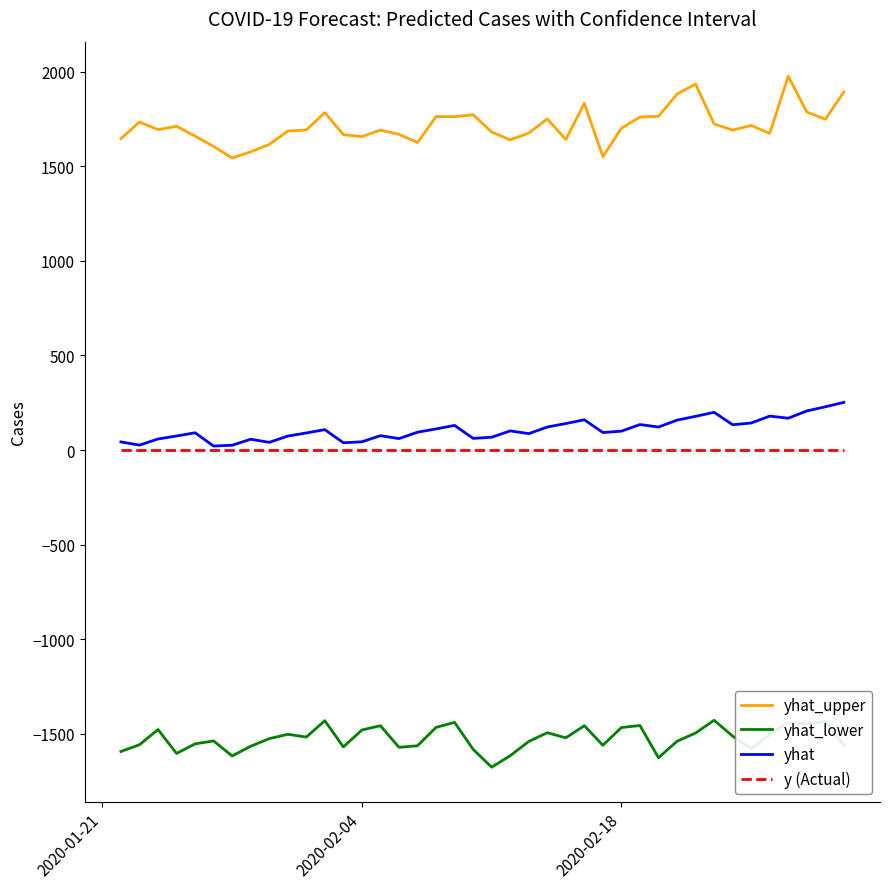

What is the sum of all yhat_lower values?

-60958.8